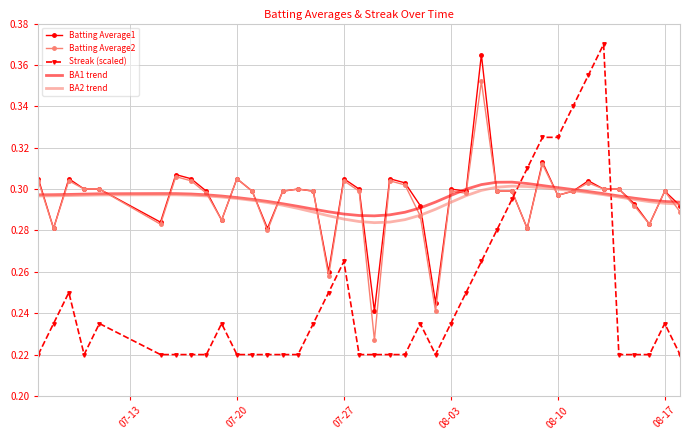

How many distinct data groups are displayed?

5